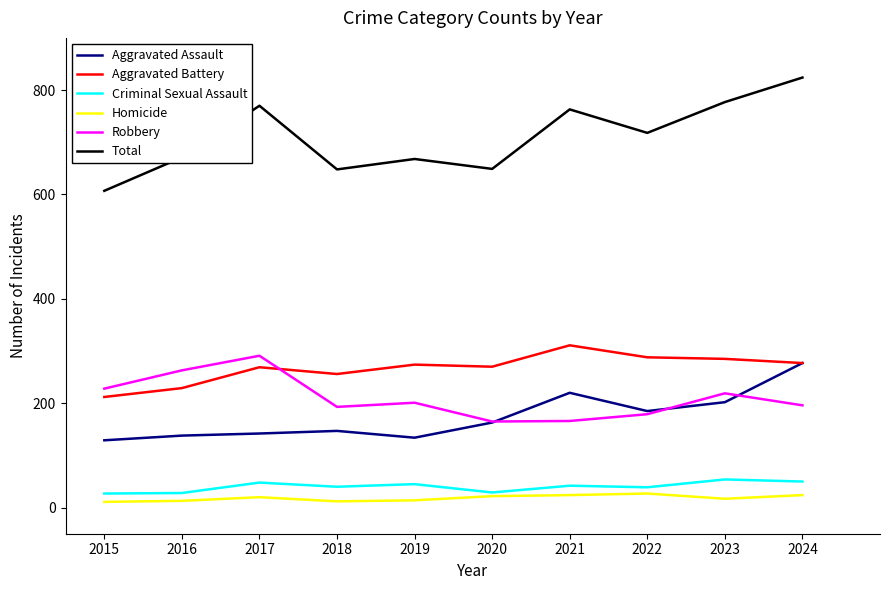

True or false: Total and Criminal Sexual Assault intersect in this chart.

False